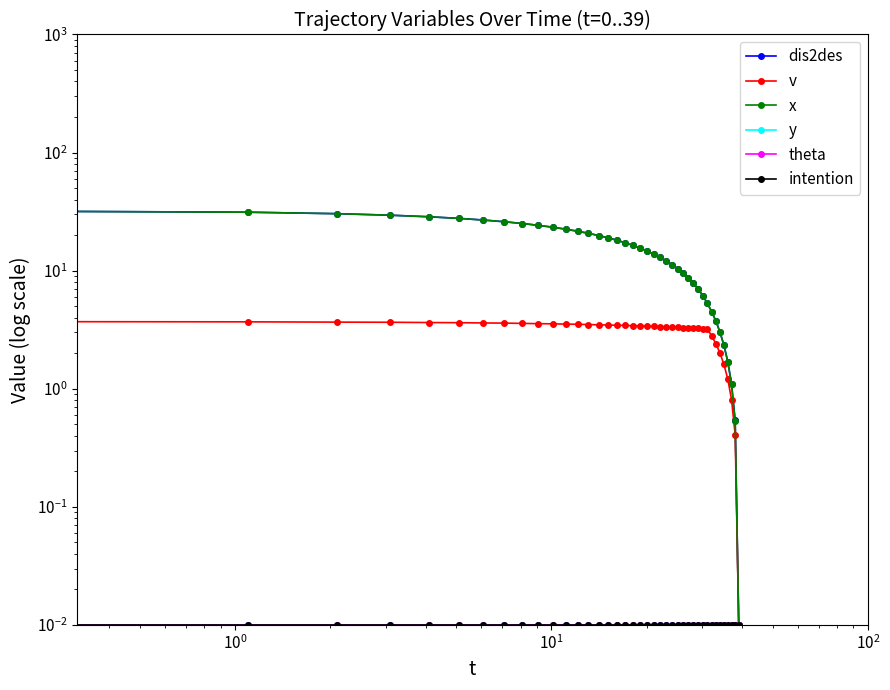

The v series shows 4.2 at 30. True or false?

False